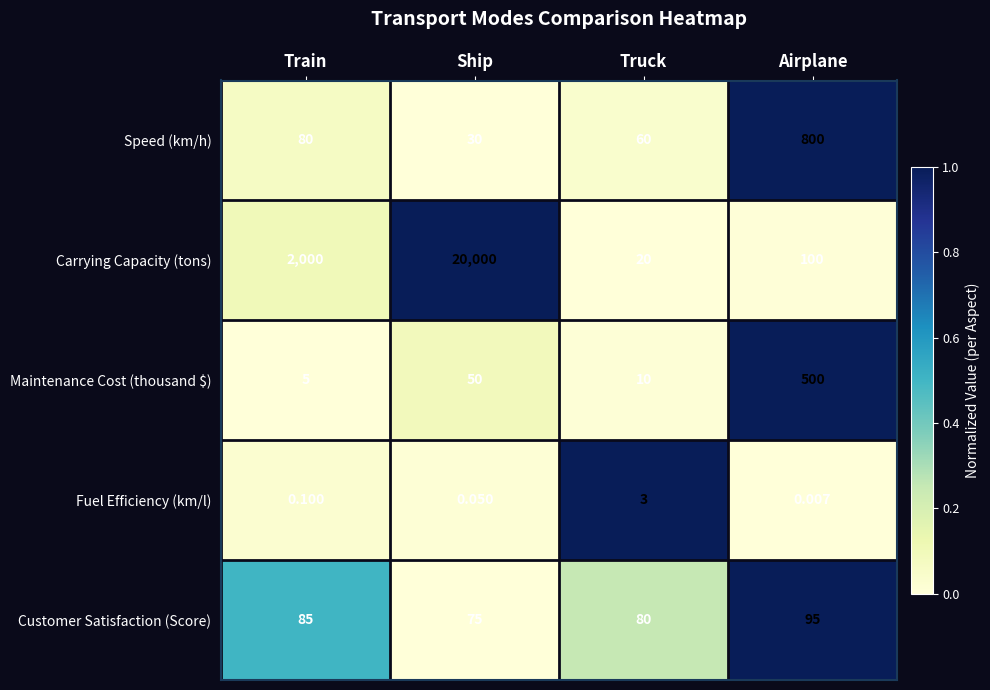

List the labels in order of Maintenance Cost (thousand $) value, largest first.

Airplane, Ship, Truck, Train